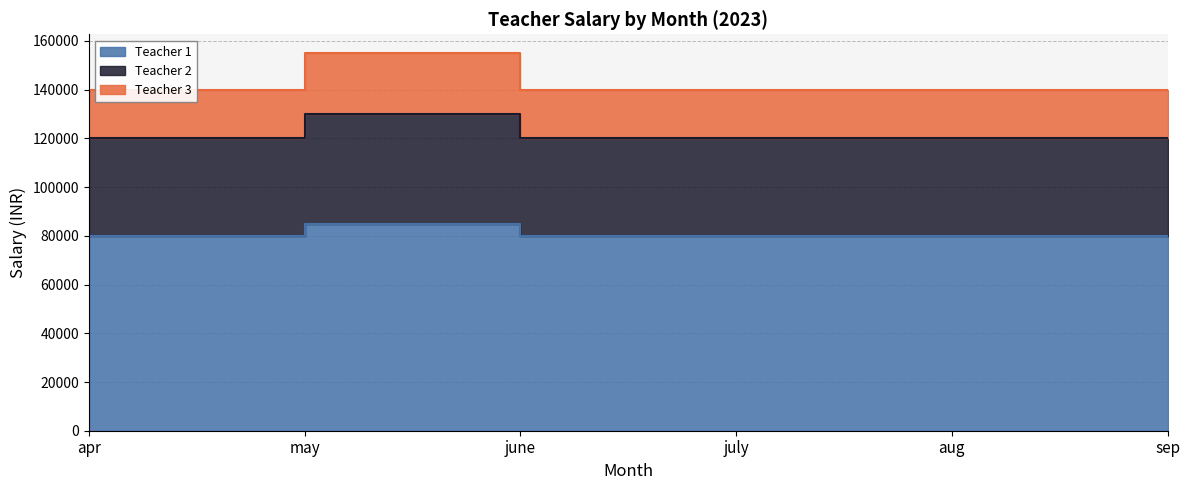

At july, list the series in order from largest to smallest.

Teacher 3, Teacher 2, Teacher 1